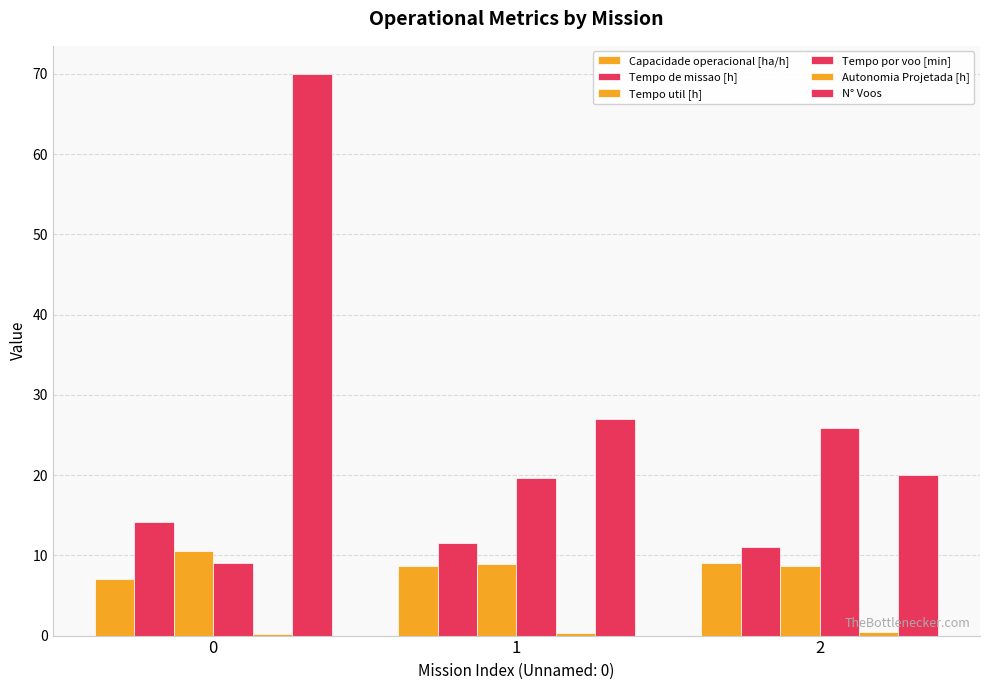

What is the value of the Capacidade operacional [ha/h] bar at the 3rd from the left?

9.0